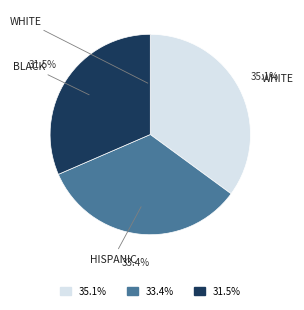

Is there a majority slice in this chart?

No